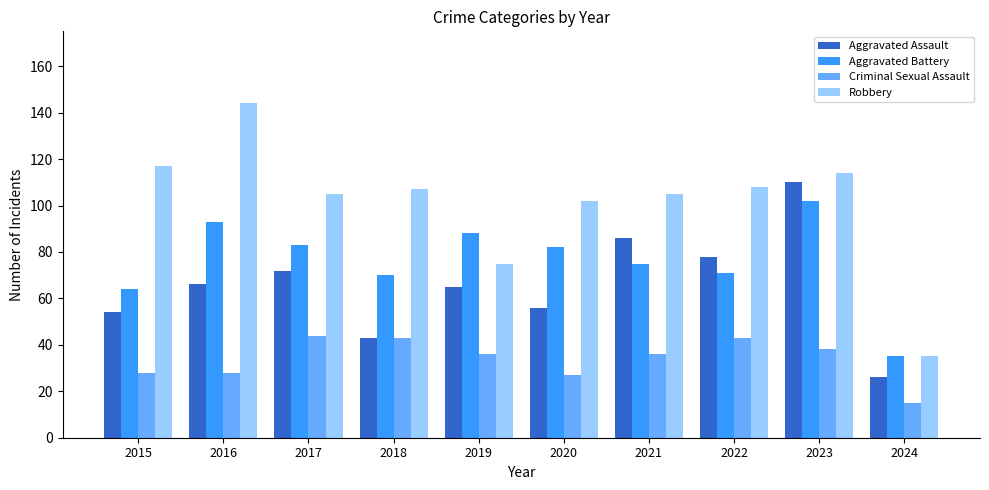

How many distinct data groups are displayed?

4